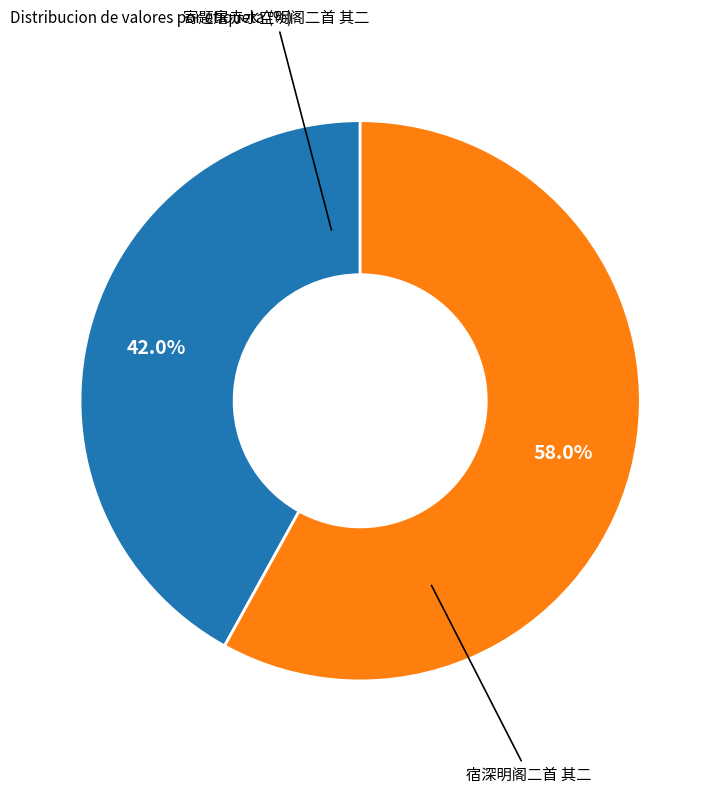

Is there a majority slice in this chart?

Yes